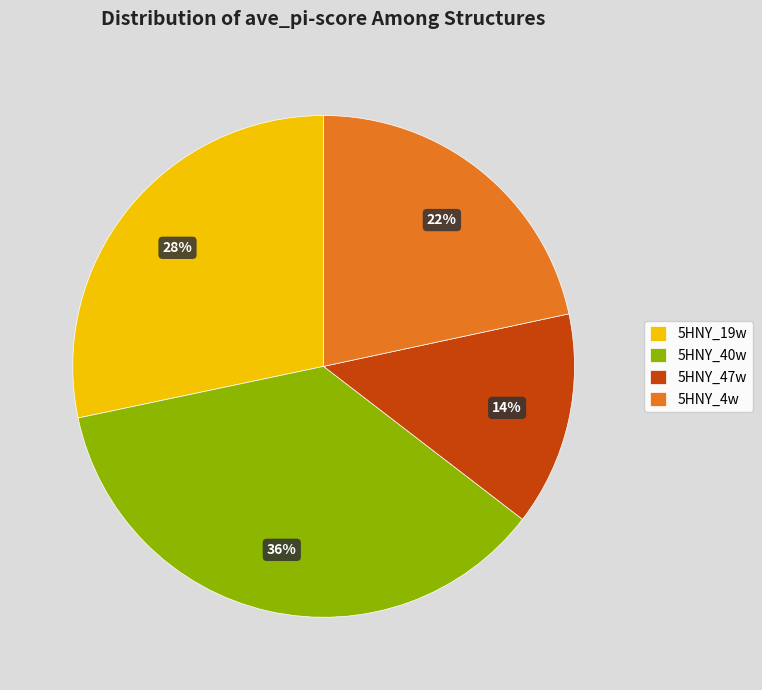

Do 5HNY_4w and 5HNY_40w together represent more than half of the pie?

Yes